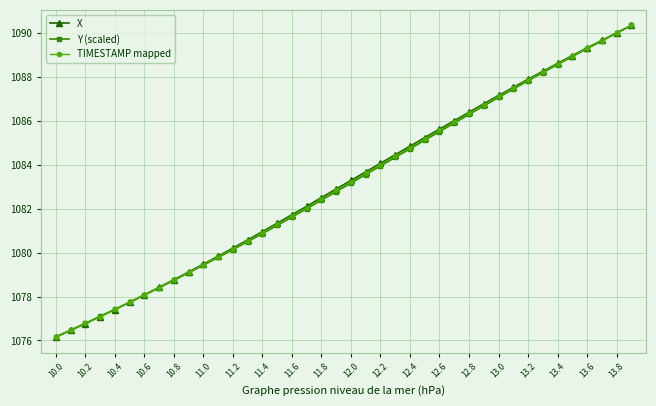

What is the value of the X point at the 32nd from the left?

1087.5